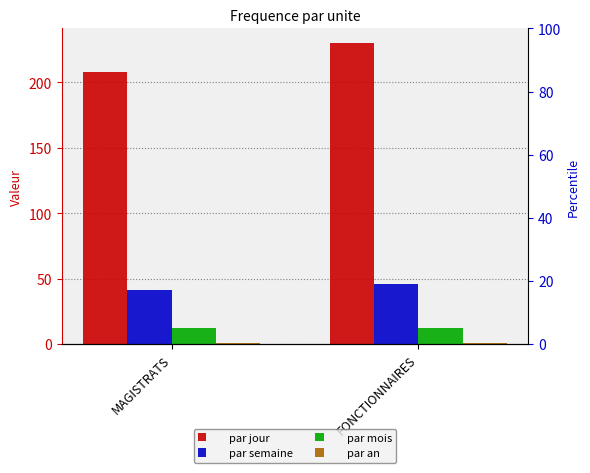

Which series has the largest range (max minus min)?

par jour